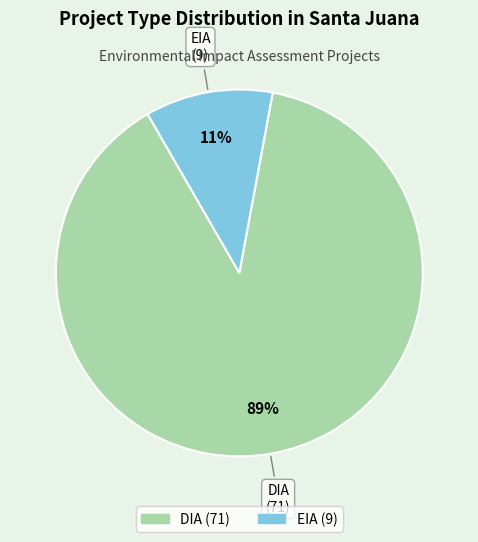

True or false: EIA accounts for 11% of the total.

True